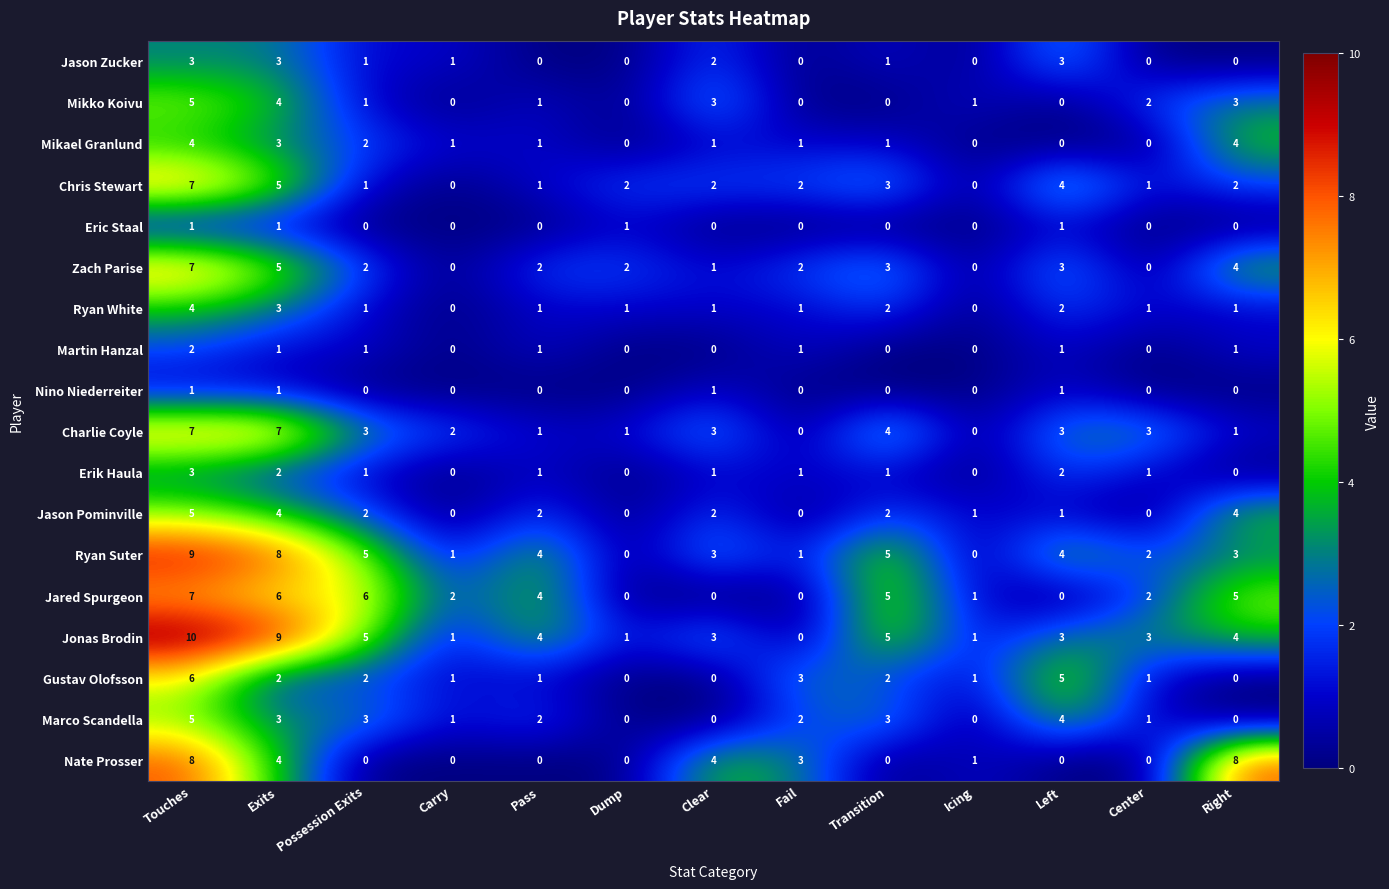

What is the difference between the highest and lowest values at Fail?

3